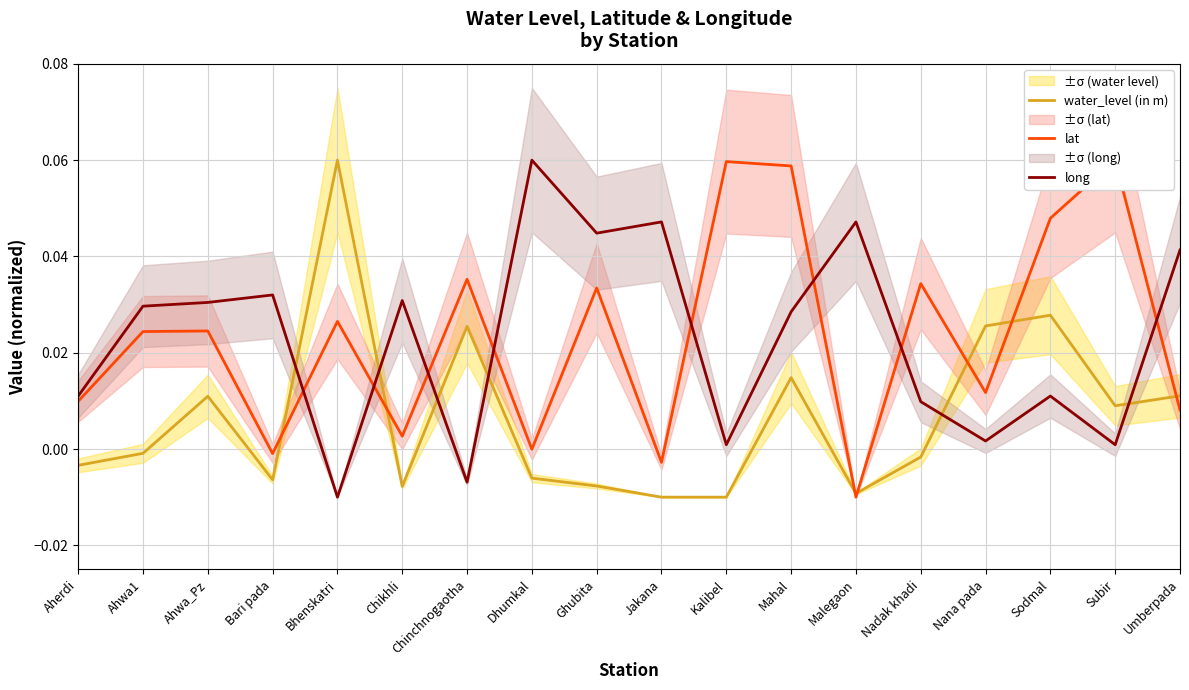

What is the label of the 10th point from the left?

Jakana